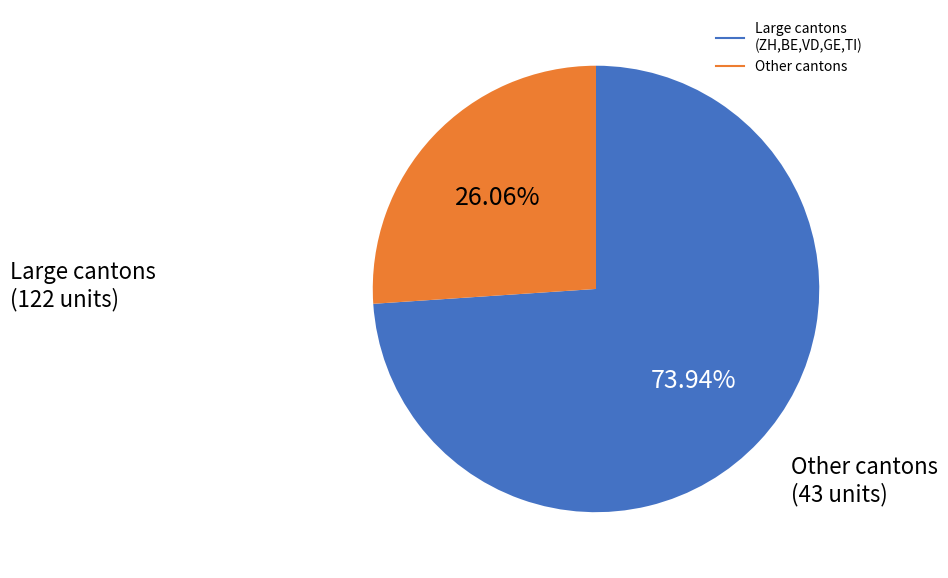

Count the number of slices in the pie.

2